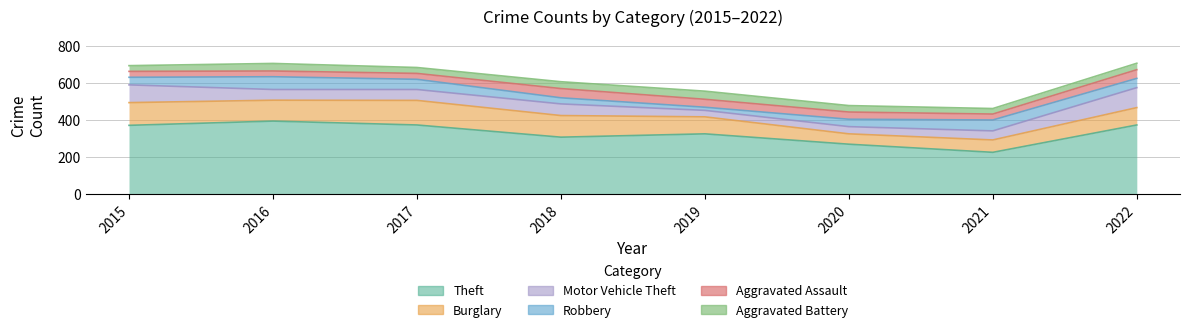

Reading left to right, list all the values displayed in this chart.

Theft: 2015=369	2016=392	2017=371	2018=305	2019=323	2020=267	2021=223	2022=371
Burglary: 2015=123	2016=113	2017=133	2018=117	2019=92	2020=56	2021=67	2022=94
Motor Vehicle Theft: 2015=96	2016=58	2017=59	2018=63	2019=35	2020=39	2021=49	2022=108
Robbery: 2015=41	2016=69	2017=55	2018=33	2019=17	2020=40	2021=59	2022=50
Aggravated Assault: 2015=32	2016=31	2017=32	2018=50	2019=43	2020=39	2021=32	2022=47
Aggravated Battery: 2015=31	2016=41	2017=32	2018=37	2019=44	2020=35	2021=30	2022=35